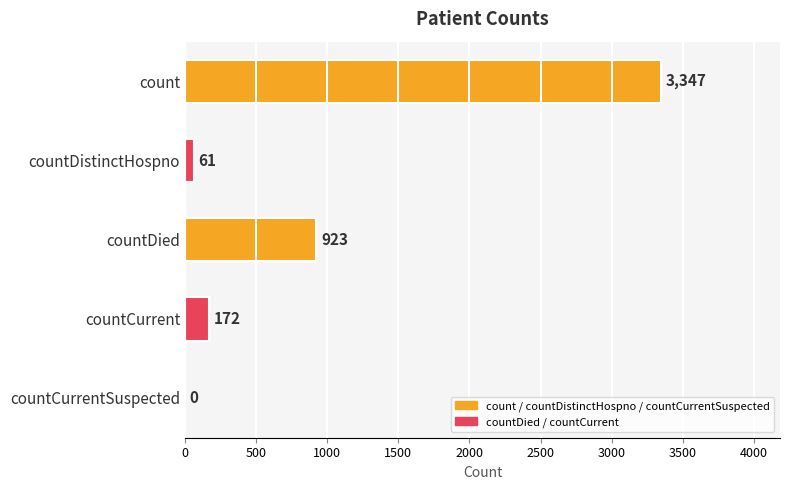

Reading top to bottom, list all the values displayed in this chart.

count=3347	countDistinctHospno=61	countDied=923	countCurrent=172	countCurrentSuspected=0